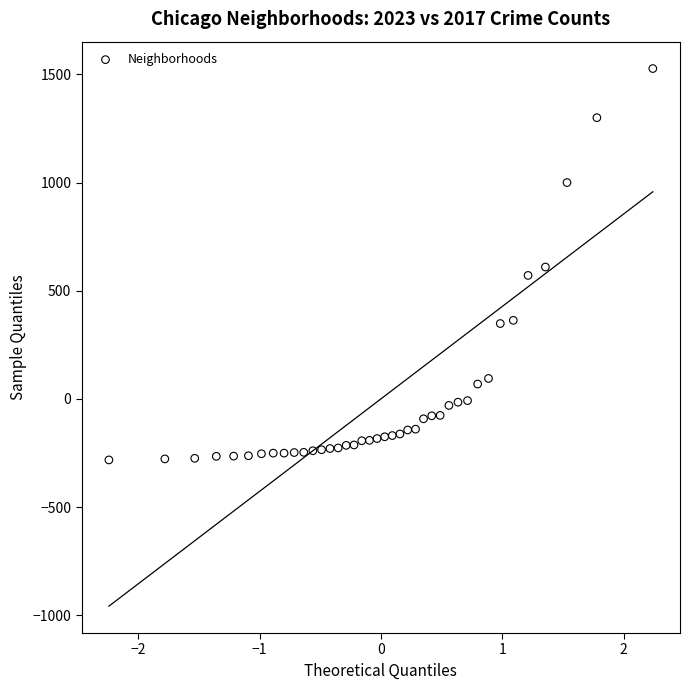

What is the range of Y values (max minus min)?

1808.7